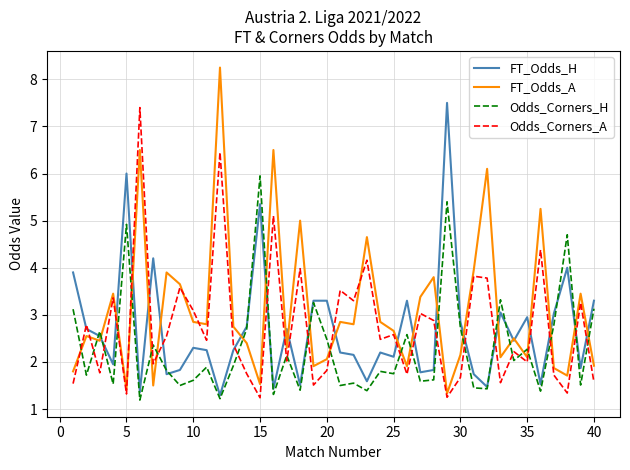

What is the highest value of the Odds_Corners_H series?

6.0